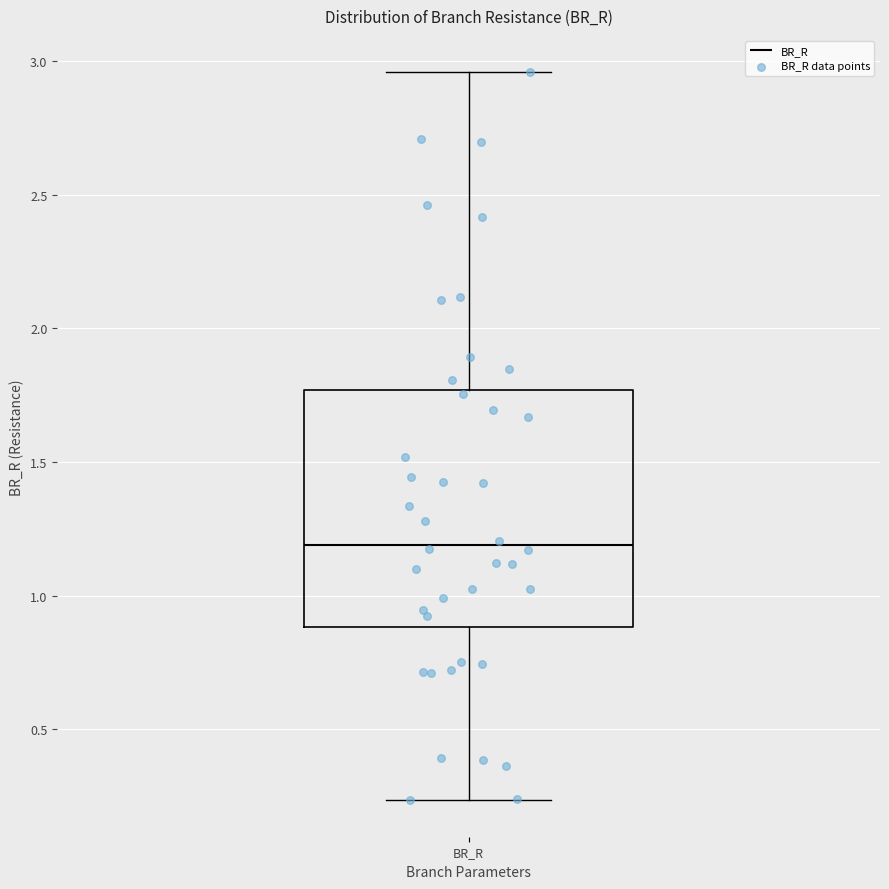

Where does the median line of the box for BR_R sit on the y-axis? The values are not printed on the chart, so give them approximately, as read against the axis.

1.20